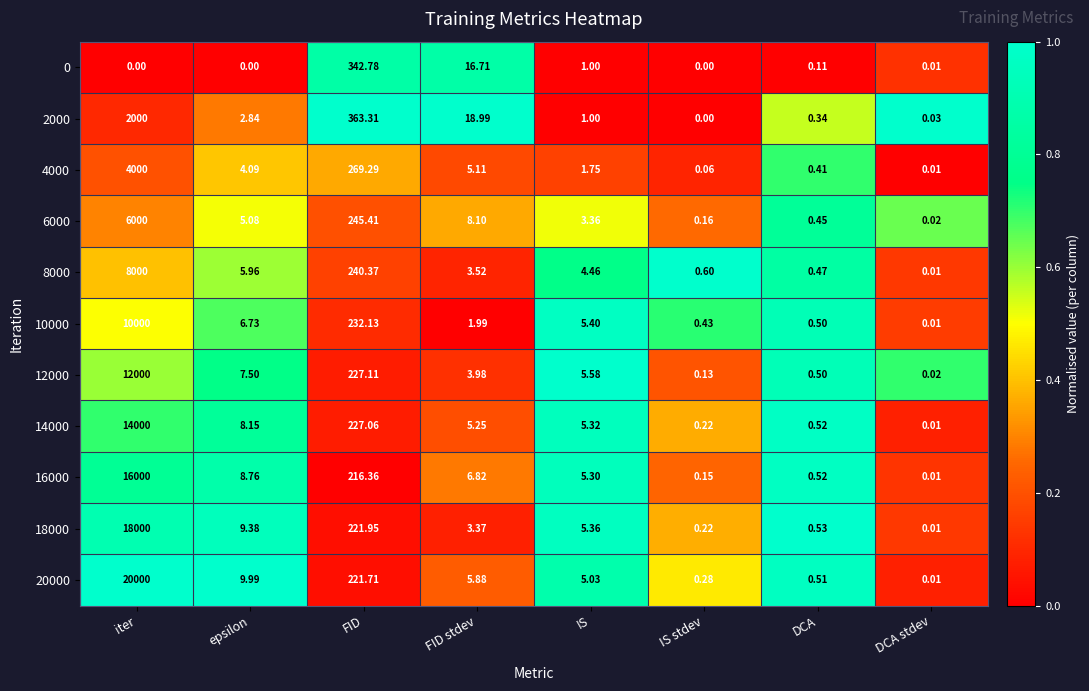

How many data points in 6000 are above 5?

4